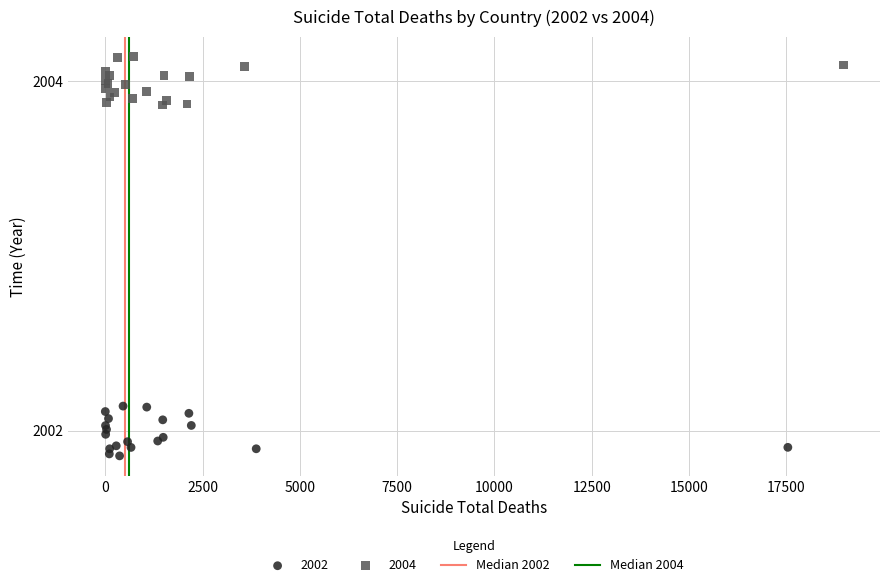

Which series reaches the minimum Y coordinate?

2002